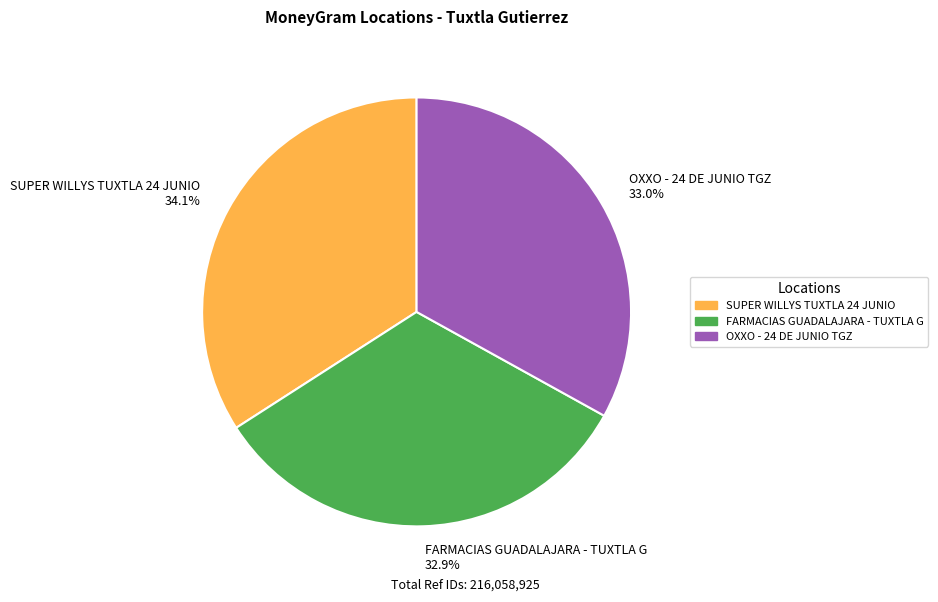

Combined, what portion of the pie is FARMACIAS GUADALAJARA - TUXTLA G and SUPER WILLYS TUXTLA 24 JUNIO?

67.0%